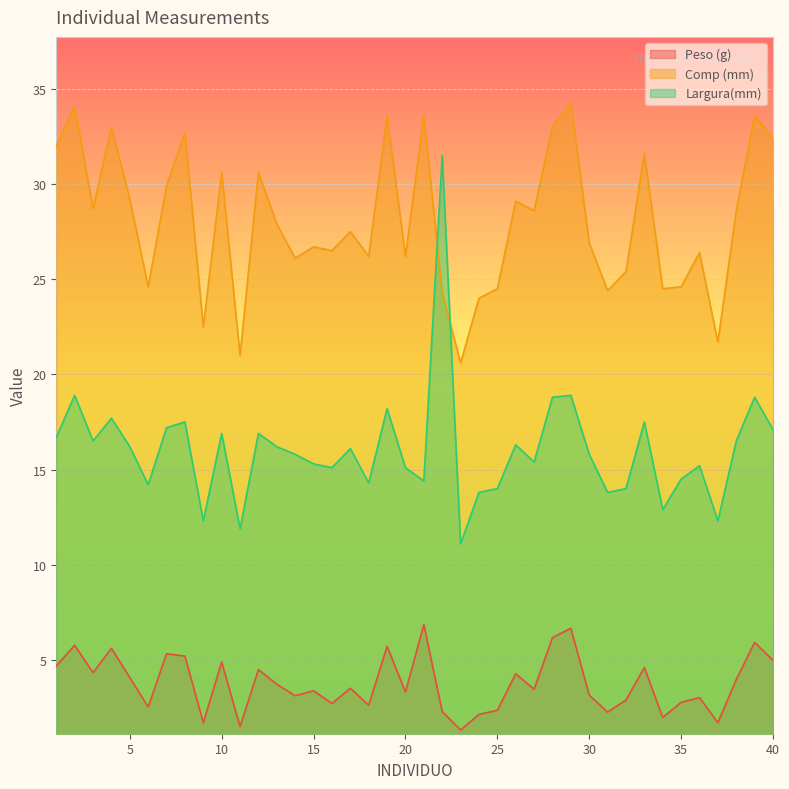

Reading left to right, list all the values displayed in this chart.

Peso (g): 1=4.7	2=5.8	3=4.3	4=5.6	5=4.1	6=2.5	7=5.3	8=5.2	9=1.7	10=4.9	11=1.5	12=4.5	13=3.7	14=3.1	15=3.4	16=2.7	17=3.5	18=2.6	19=5.7	20=3.3	21=6.8	22=2.3	23=1.3	24=2.1	25=2.4	26=4.3	27=3.5	28=6.2	29=6.7	30=3.1	31=2.3	32=2.9	33=4.6	34=2.0	35=2.8	36=3.0	37=1.7	38=4.0	39=5.9	40=5.0
Comp (mm): 1=32.0	2=34.1	3=28.7	4=33.0	5=29.2	6=24.6	7=29.9	8=32.7	9=22.5	10=30.6	11=21.0	12=30.6	13=27.9	14=26.1	15=26.7	16=26.5	17=27.5	18=26.2	19=33.6	20=26.2	21=33.6	22=24.3	23=20.6	24=24.0	25=24.5	26=29.1	27=28.6	28=33.0	29=34.3	30=26.9	31=24.4	32=25.4	33=31.6	34=24.5	35=24.6	36=26.4	37=21.7	38=28.6	39=33.6	40=32.4
Largura(mm): 1=16.7	2=18.9	3=16.5	4=17.7	5=16.2	6=14.2	7=17.2	8=17.5	9=12.3	10=16.9	11=11.9	12=16.9	13=16.2	14=15.8	15=15.3	16=15.1	17=16.1	18=14.3	19=18.2	20=15.1	21=14.4	22=31.5	23=11.1	24=13.8	25=14.0	26=16.3	27=15.4	28=18.8	29=18.9	30=15.8	31=13.8	32=14.0	33=17.5	34=12.9	35=14.5	36=15.2	37=12.3	38=16.5	39=18.8	40=17.1